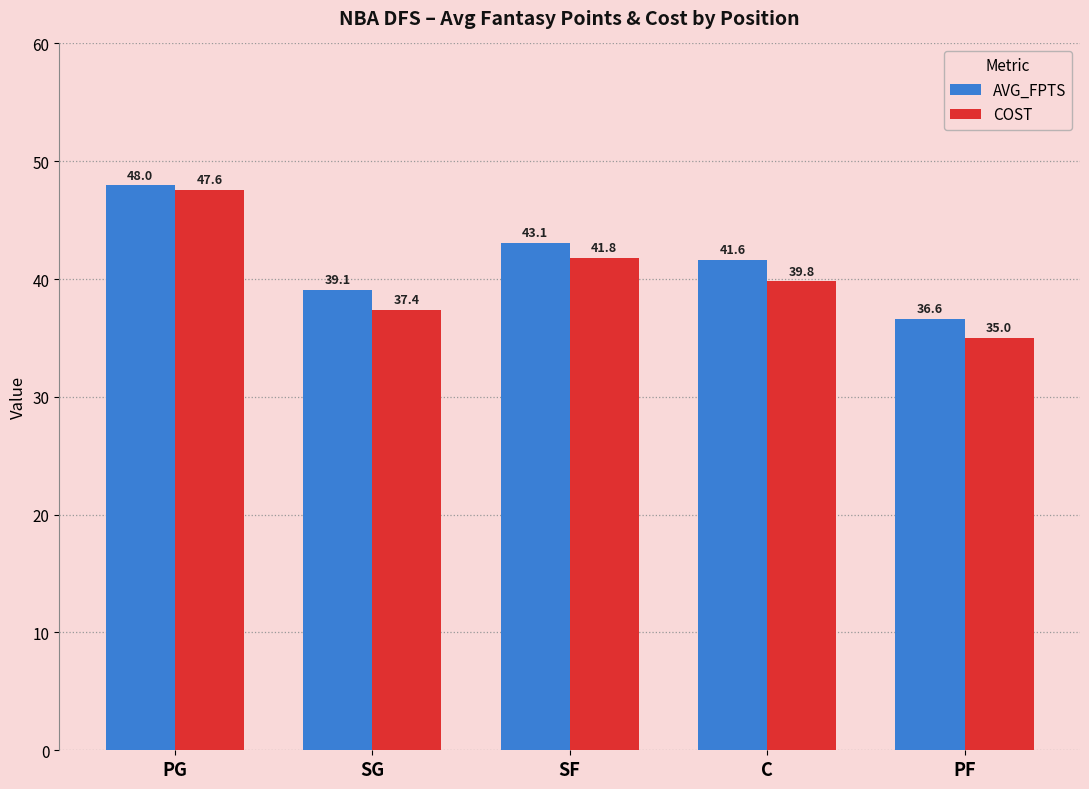

What is the spread (max minus min) of values at PF?

1.6